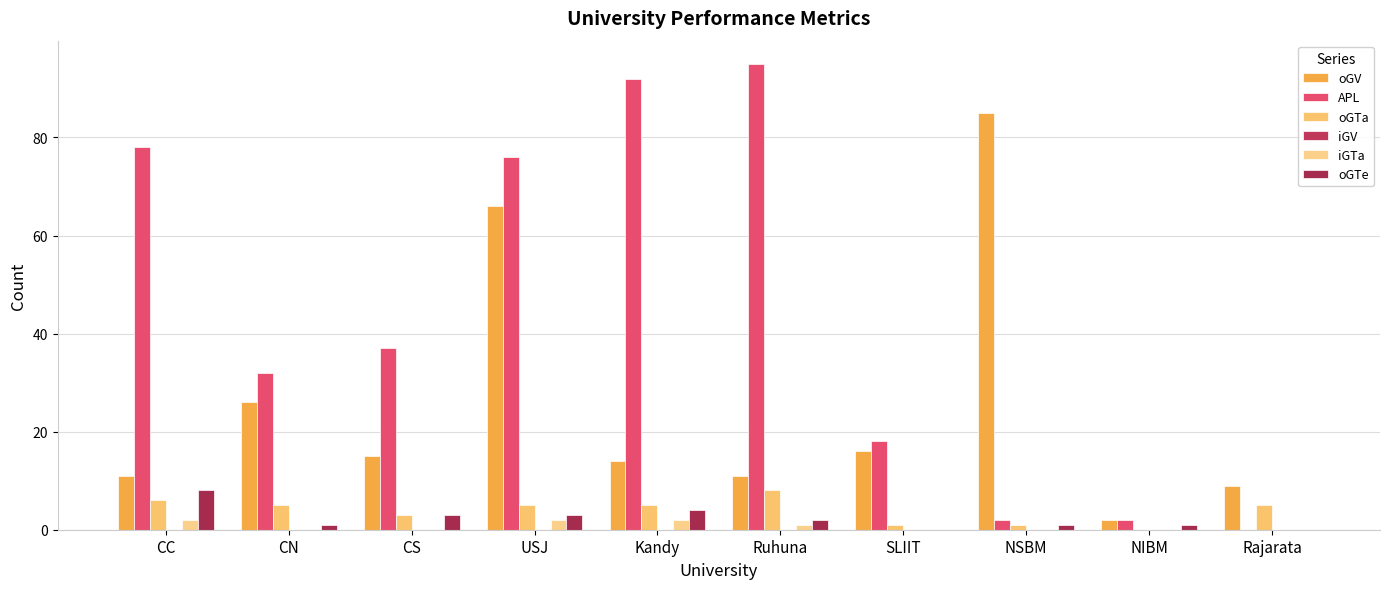

At which category is the sum across all series the highest?

USJ